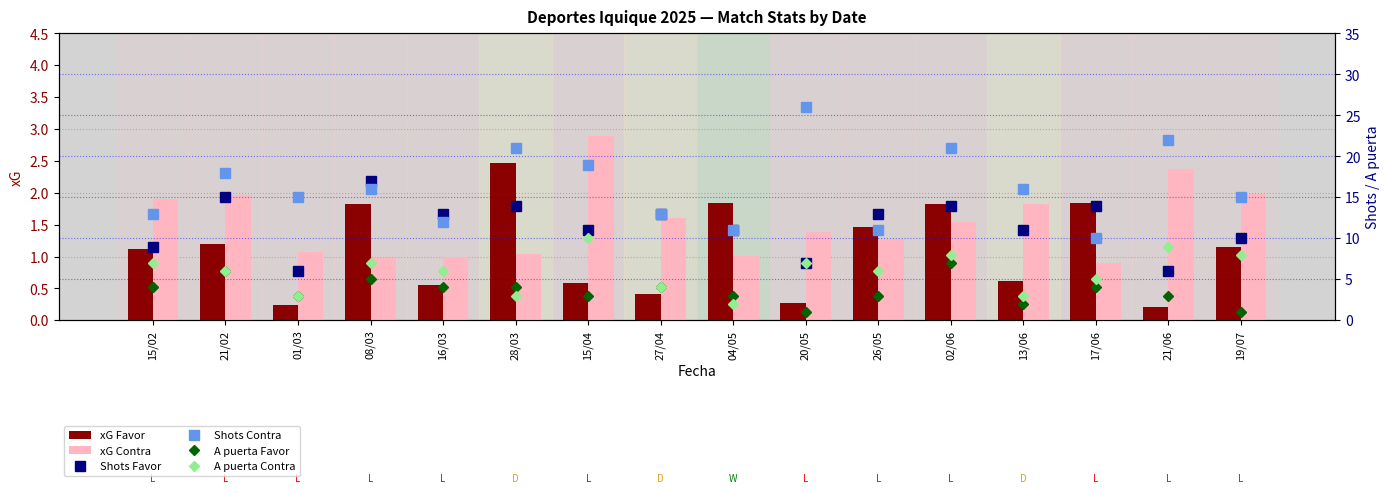

At 26/05, list the series in order from largest to smallest.

Shots Favor, Shots Contra, A puerta Contra, A puerta Favor, xG Favor, xG Contra